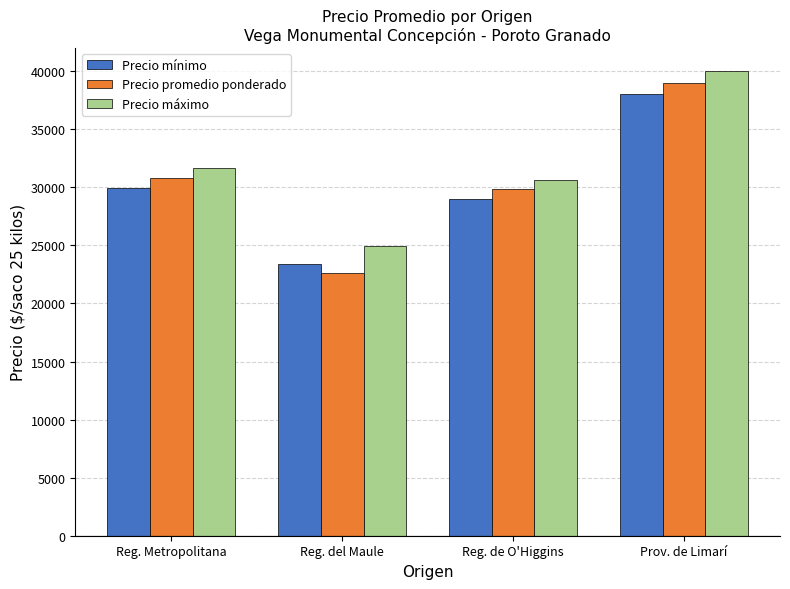

Which series has the largest total across all categories?

Precio máximo